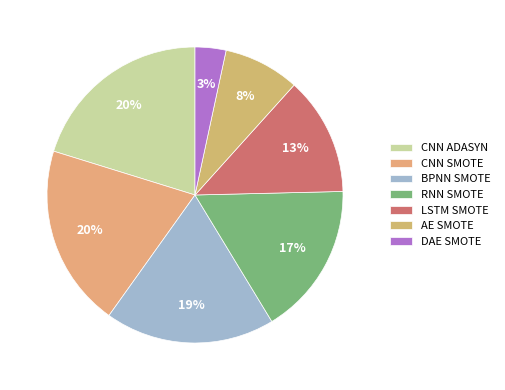

To the nearest percent, what is the difference between the largest and smallest slice percentages?

17%